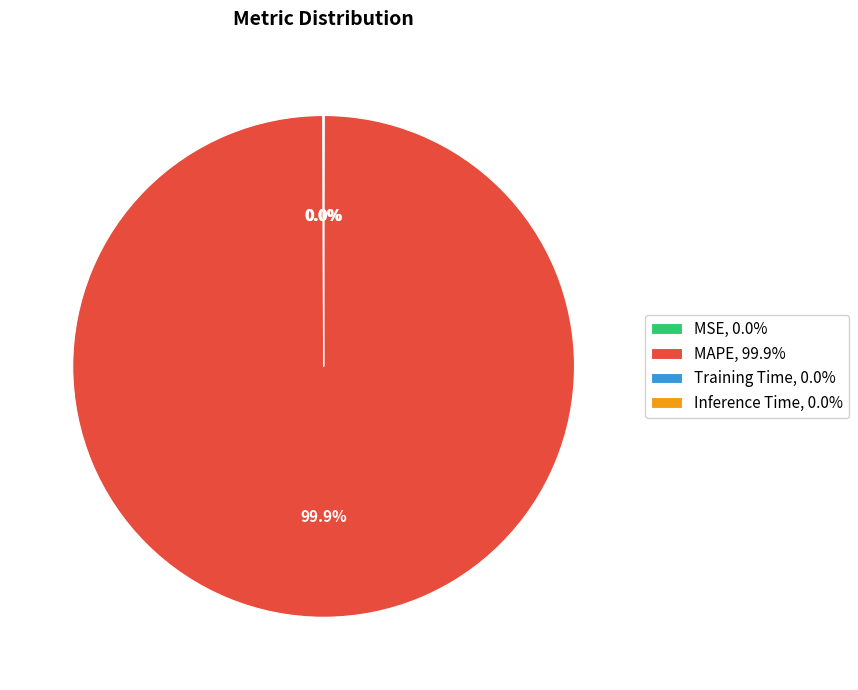

Does MAPE, 99.9% account for over 50% of the chart?

Yes